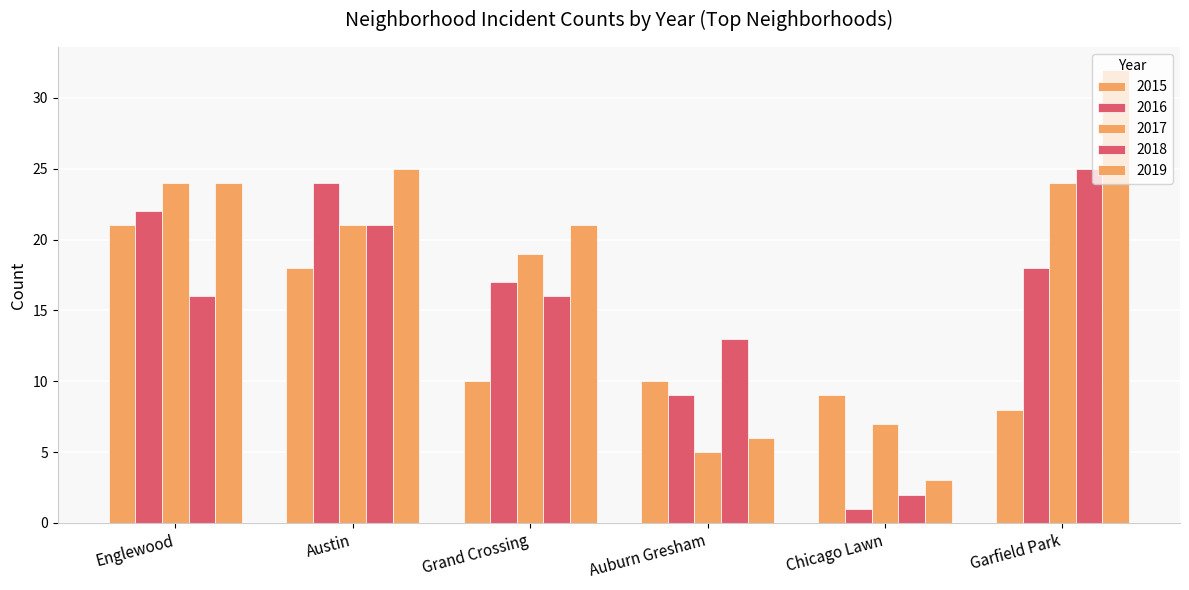

Rank the categories by 2016 value from highest to lowest.

Austin, Englewood, Garfield Park, Grand Crossing, Auburn Gresham, Chicago Lawn